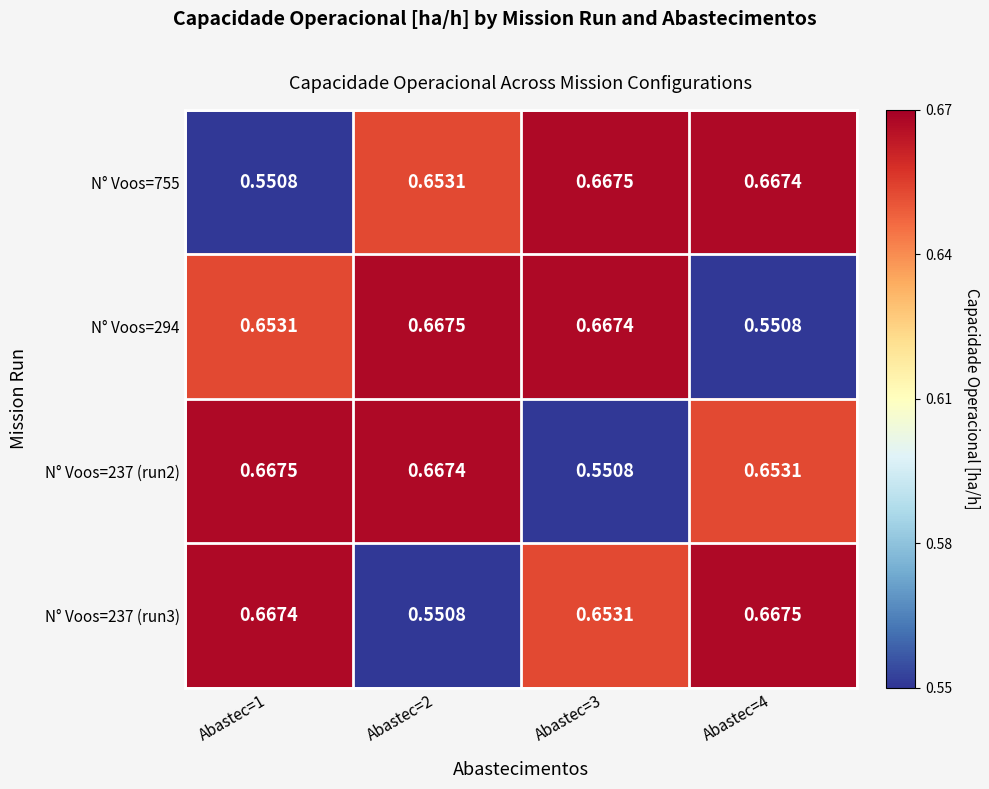

Is the value of N° Voos=294 at Abastec=3 greater than the value of N° Voos=237 (run3) at Abastec=4?

No